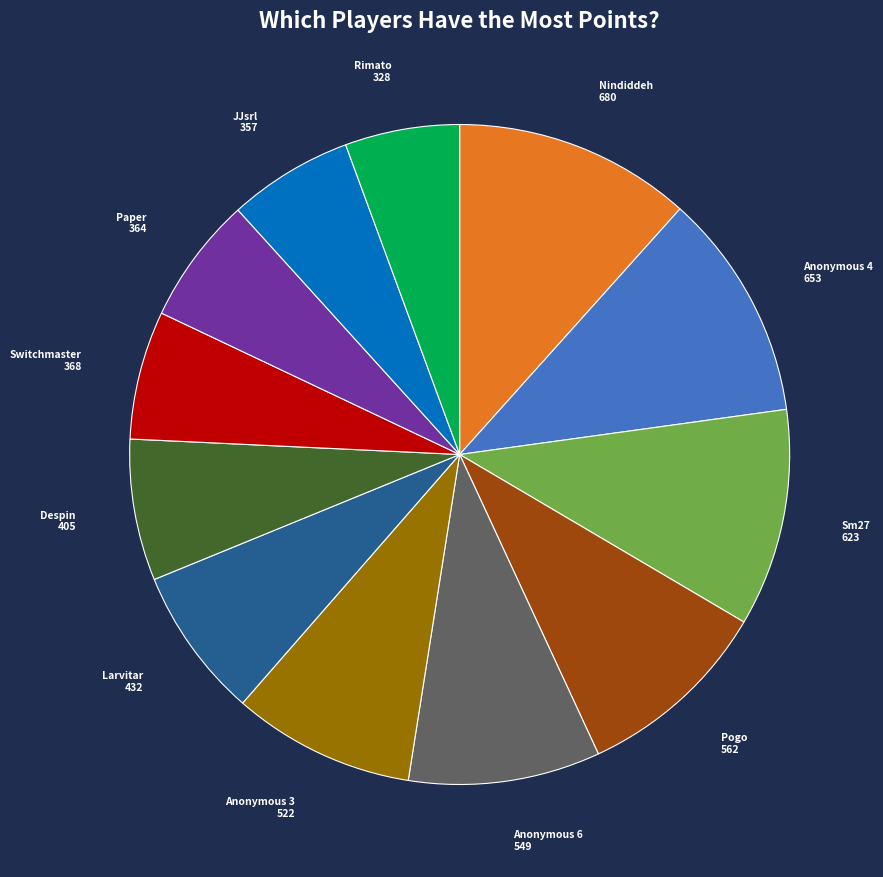

Does any single category account for the majority?

No